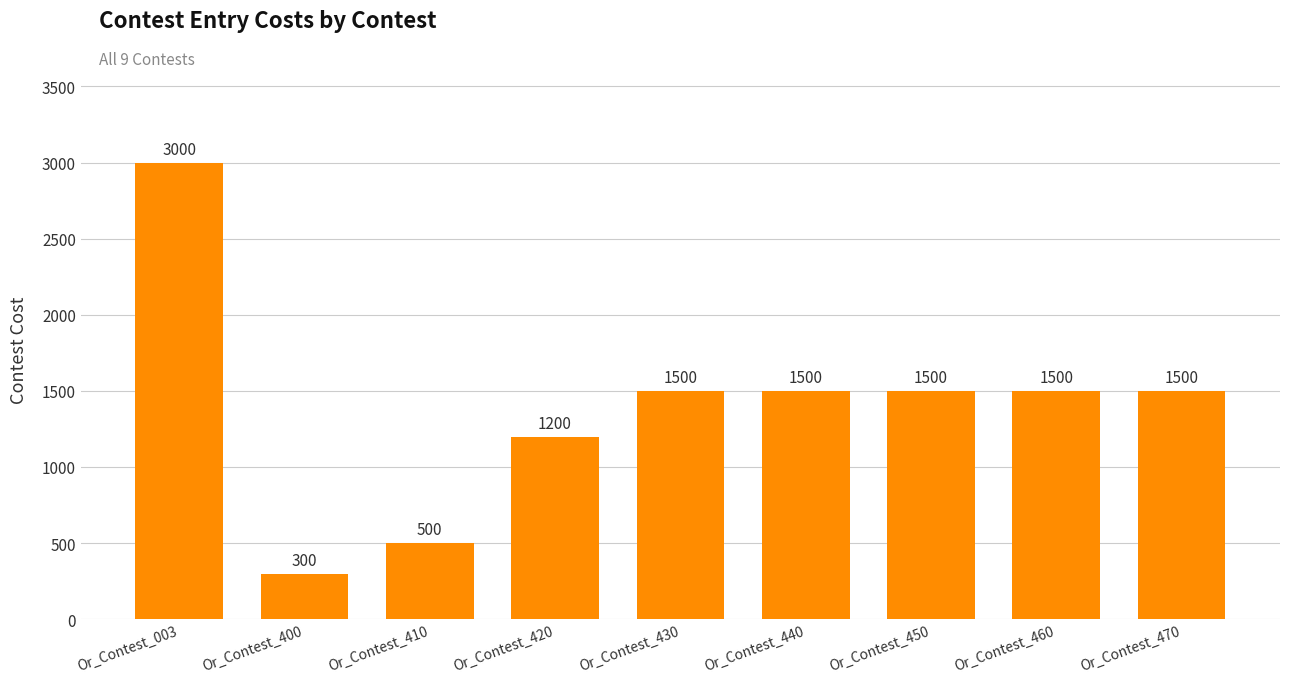

What is the ratio of the value at Or_Contest_470 to the value at Or_Contest_410?

3.0